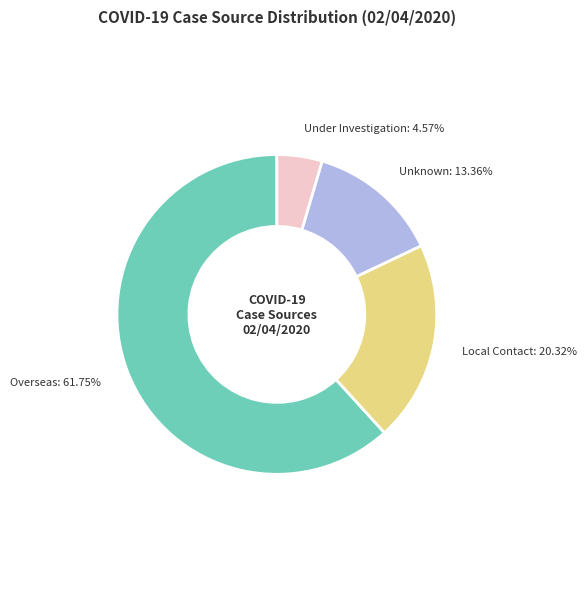

Count the number of slices in the pie.

4